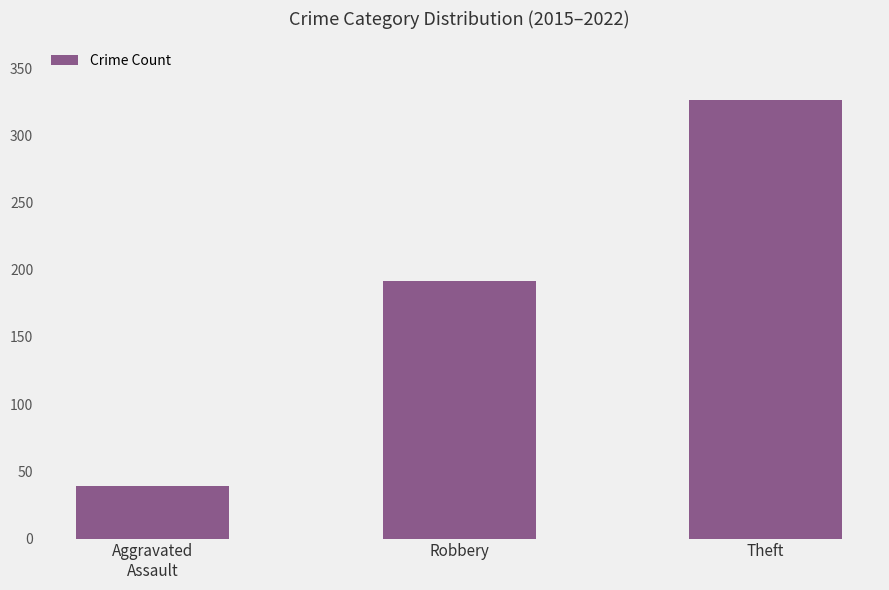

What is the label of the 2nd bar from the left?

Robbery